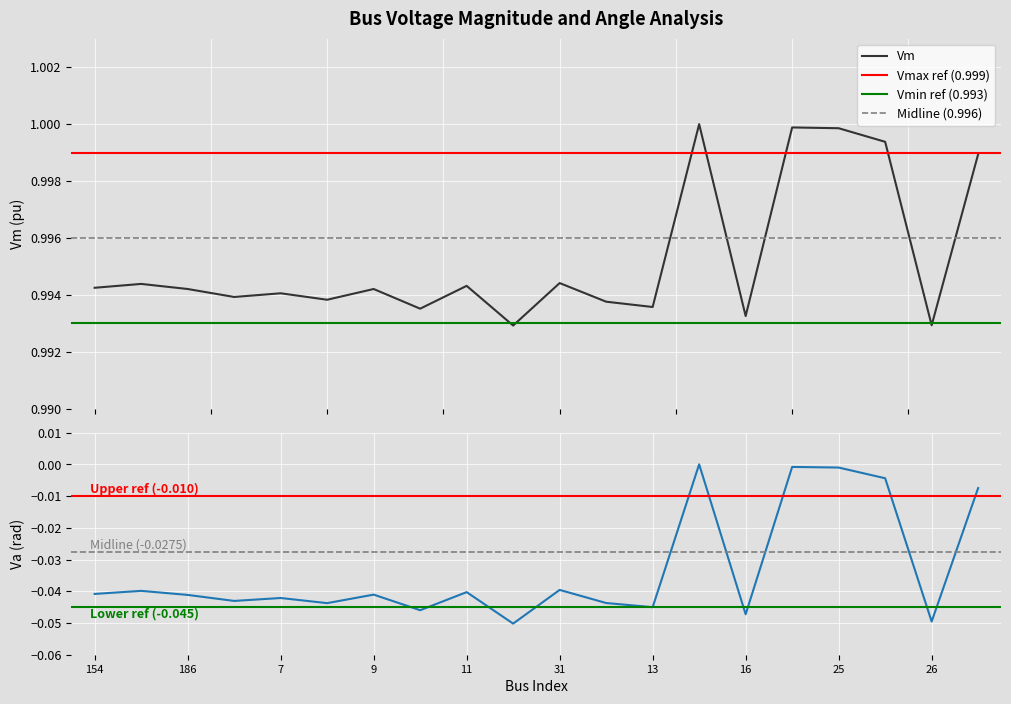

Which series has the largest range (max minus min)?

Va